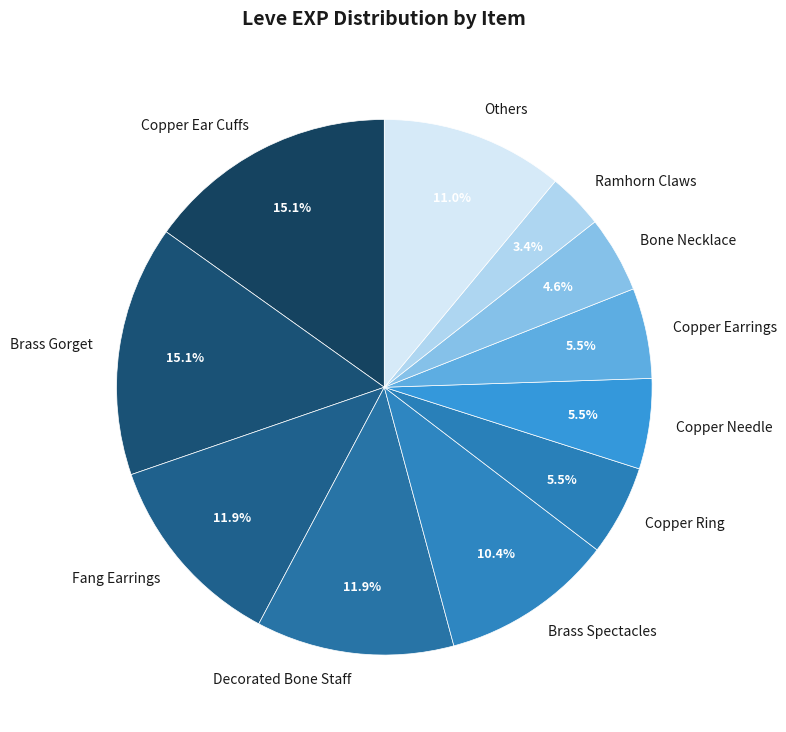

What is the smallest slice in the pie chart?

Ramhorn Claws